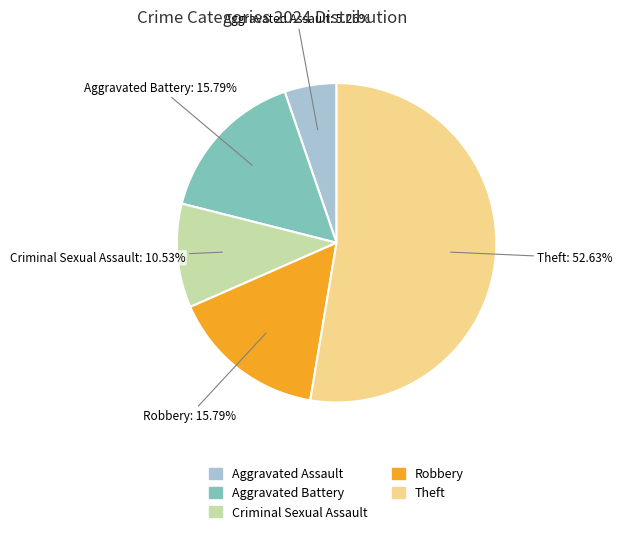

Is there any slice that represents more than half of the pie?

Yes